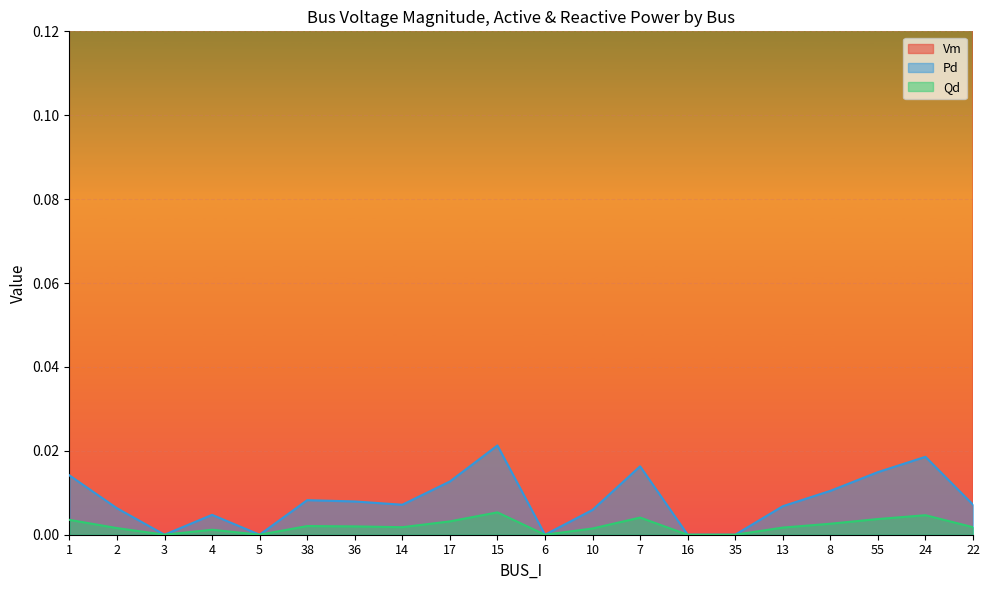

The value of Qd at 10 is 0.0. True or false?

True